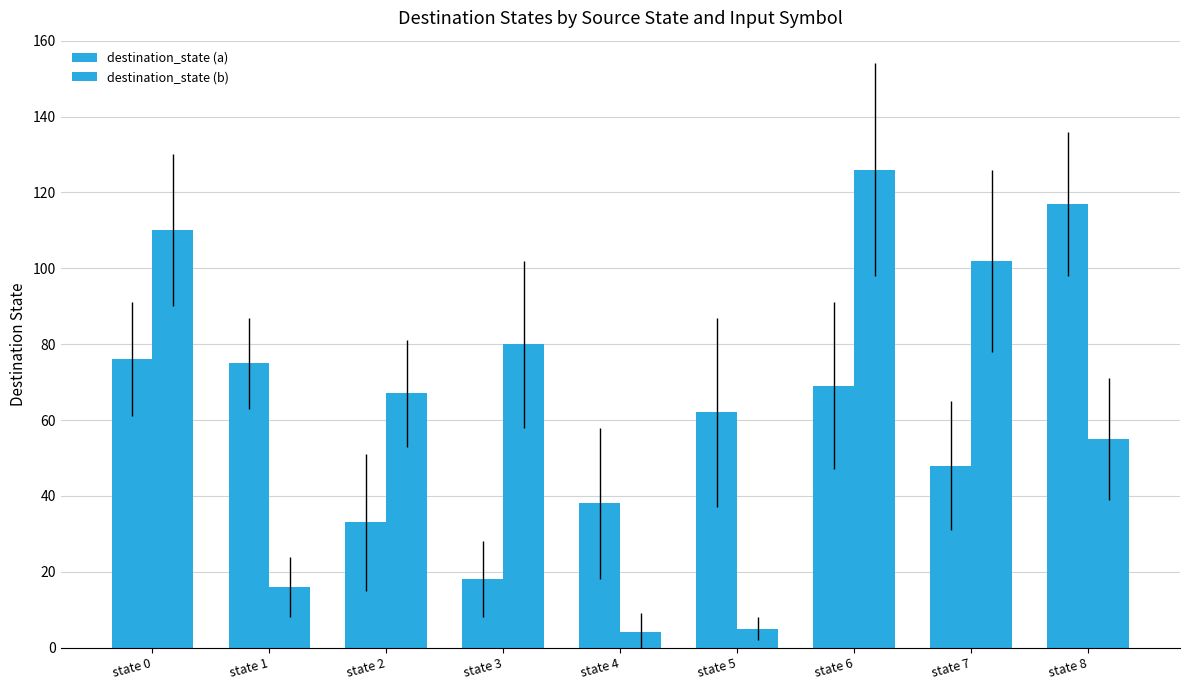

What is the lowest value of the destination_state (a) series?

18